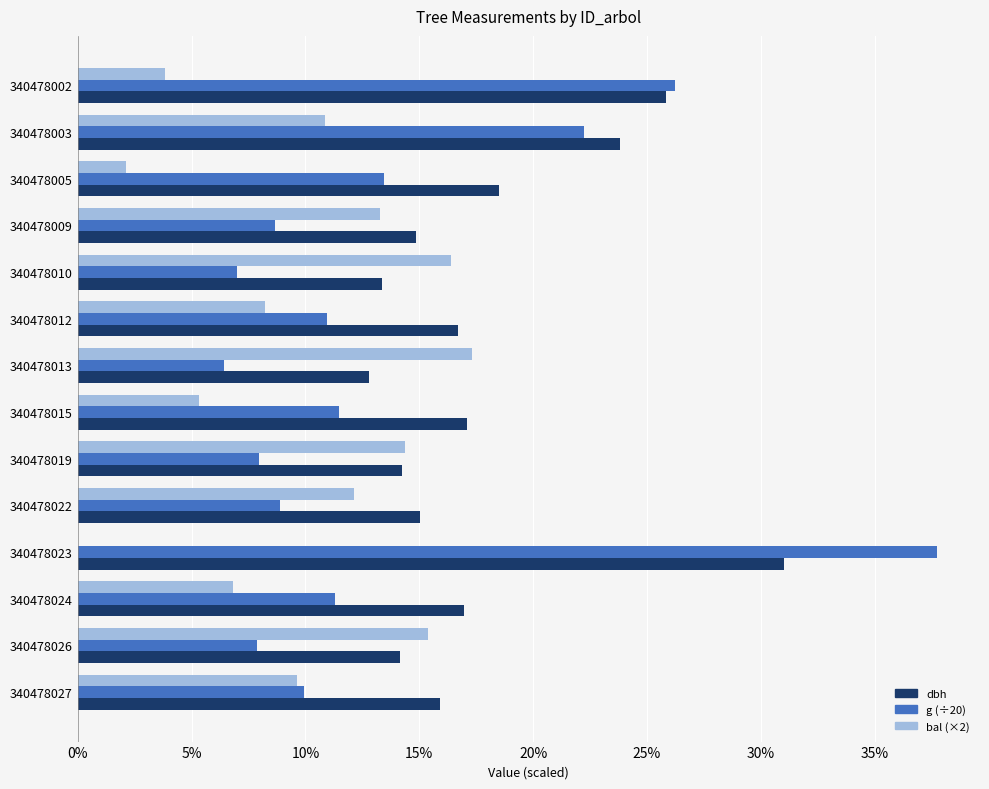

At which category is the sum across all series the highest?

340478023